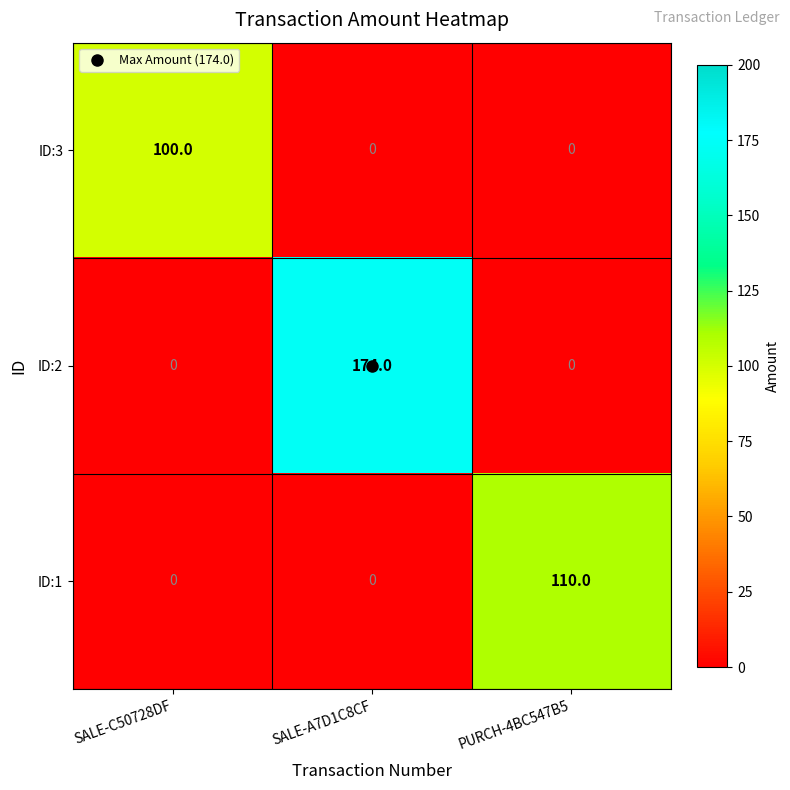

How many ID:2 values are between 0 and 174?

3